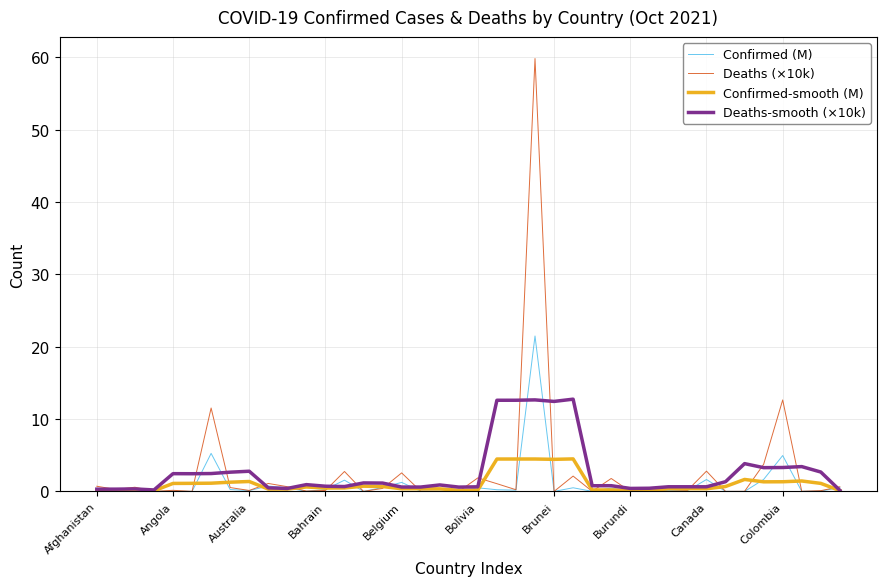

Rank the series by their maximum value, from lowest to highest.

Confirmed-smooth (M), Deaths-smooth (×10k), Confirmed (M), Deaths (×10k)